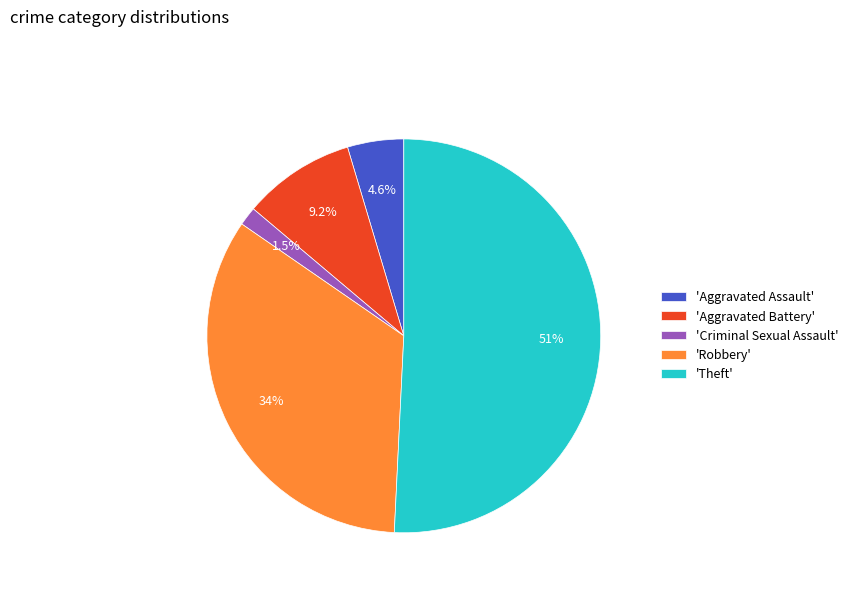

Do 'Aggravated Battery' and 'Theft' together represent more than half of the pie?

Yes